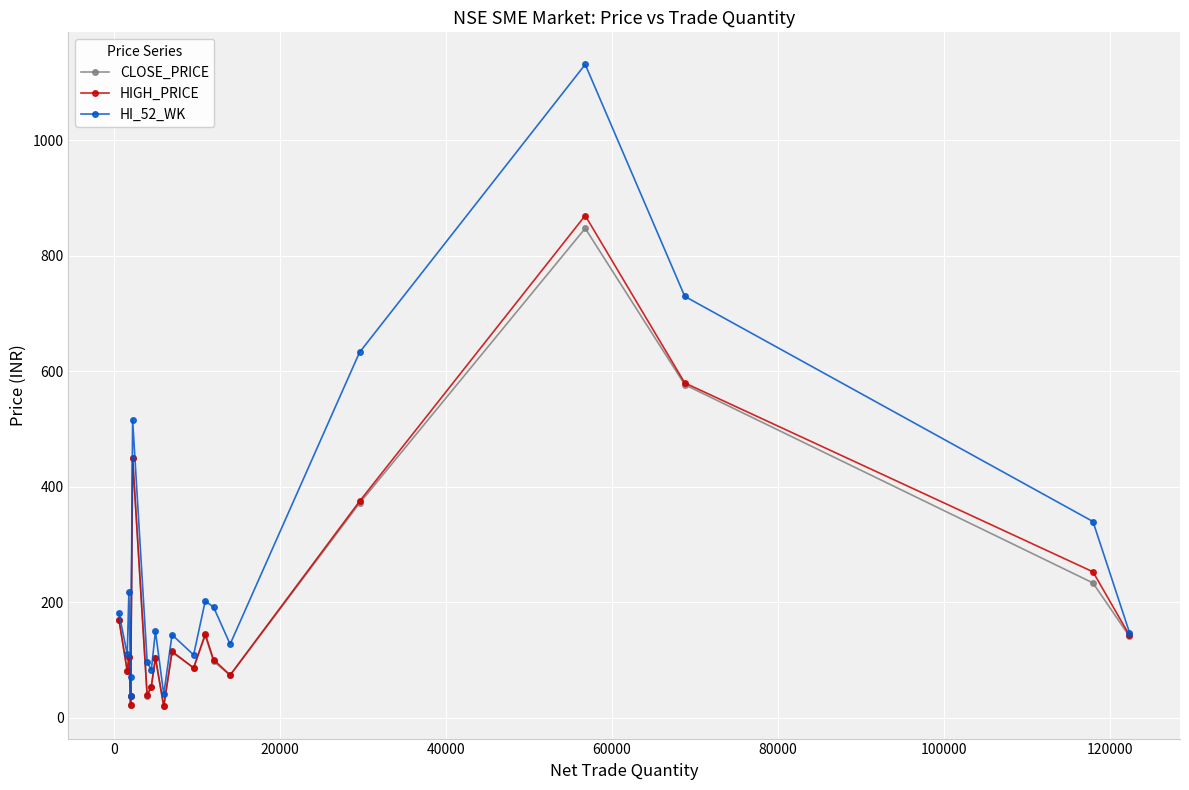

What is the difference between the maximum and minimum values in the HIGH_PRICE series?

850.0